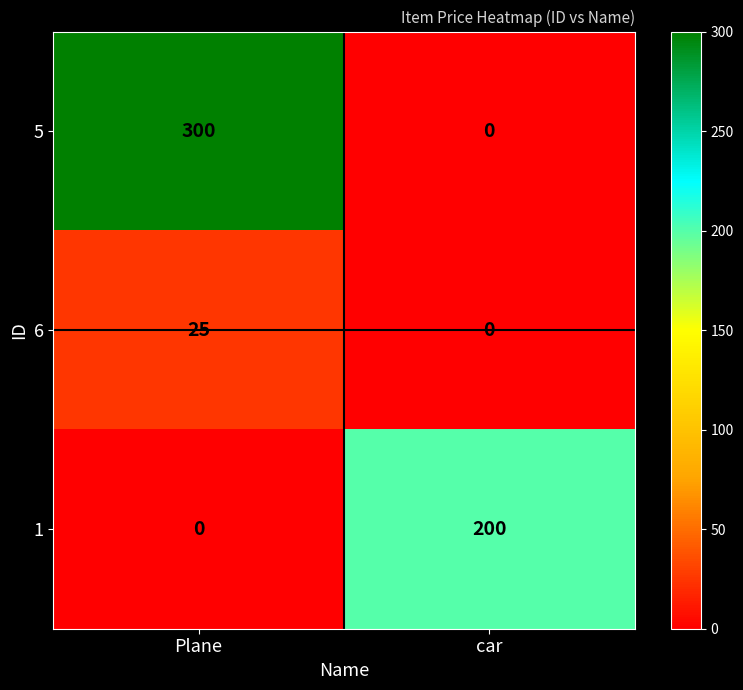

What is the average value of the 1 series?

100